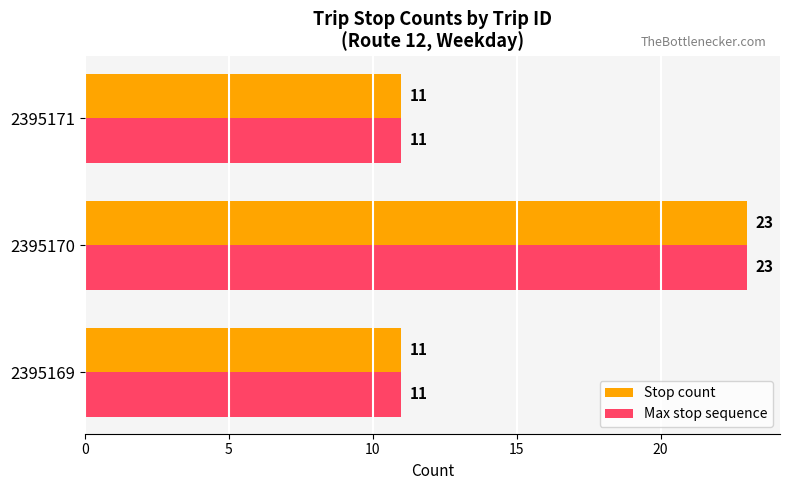

Is it true that Max stop sequence equals 11 at 2395169?

True